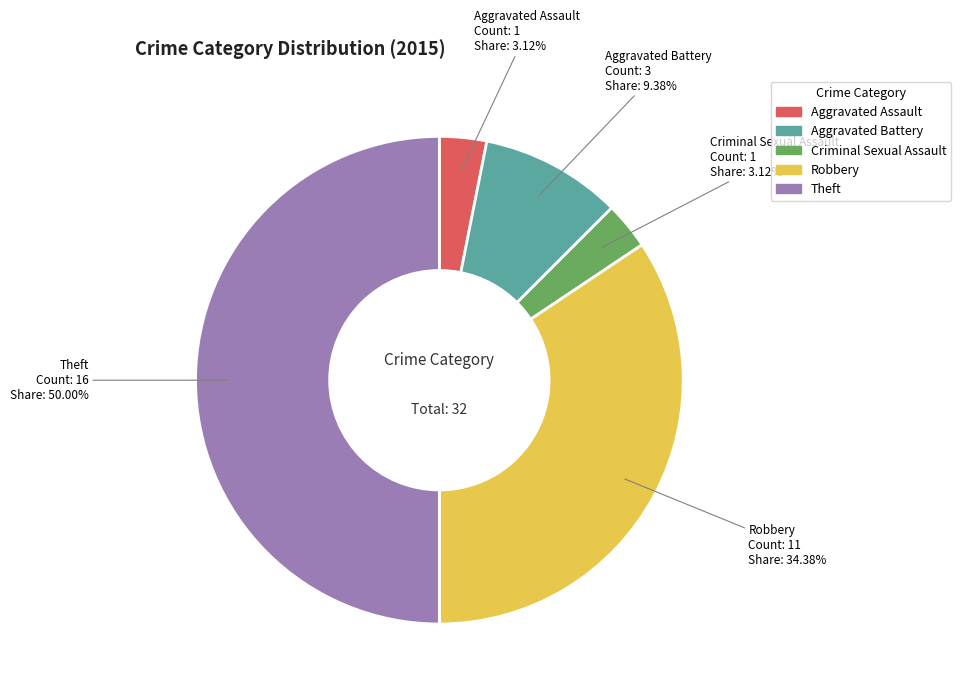

How many segments does this pie chart have?

5